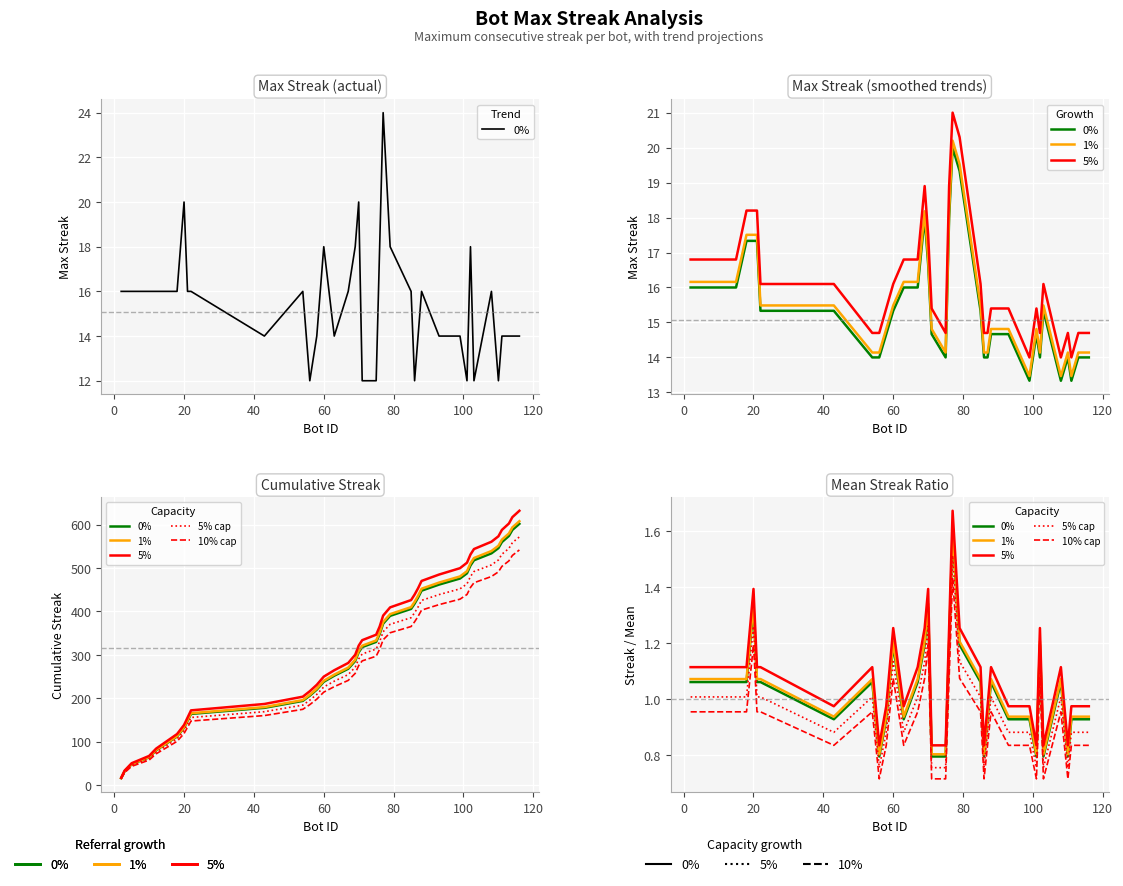

What is the spread (max minus min) of values at 40?

0.2